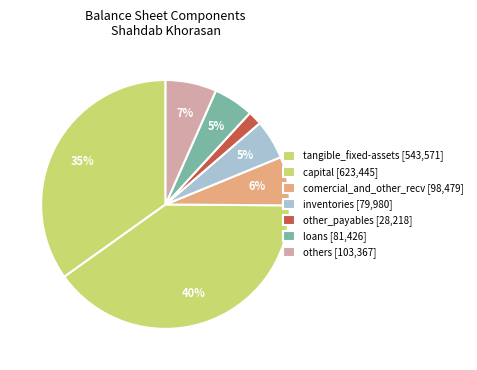

Count the number of slices in the pie.

7